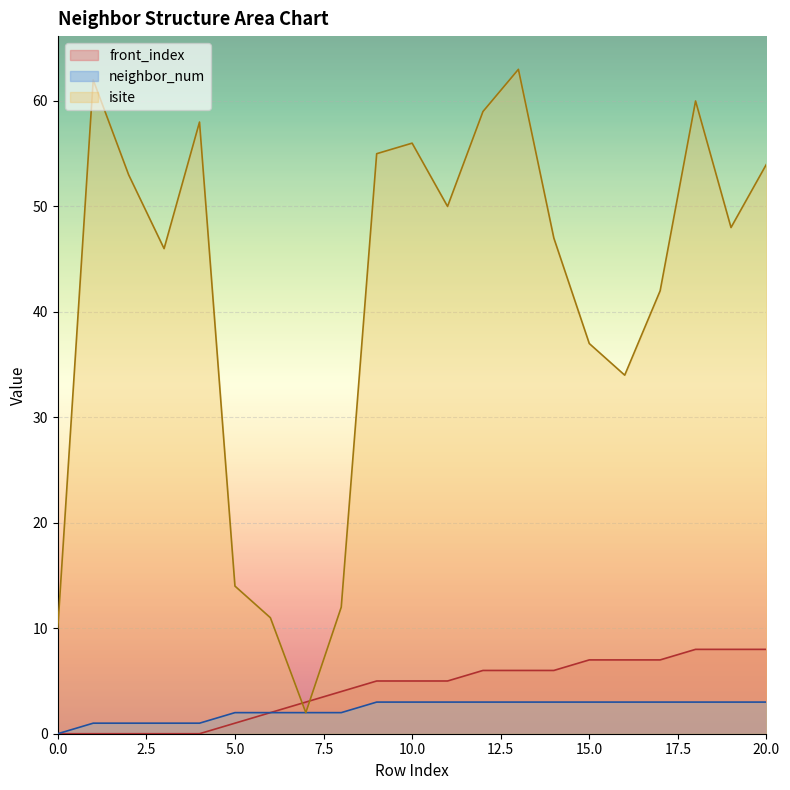

What is the sum of all front_index values?

88